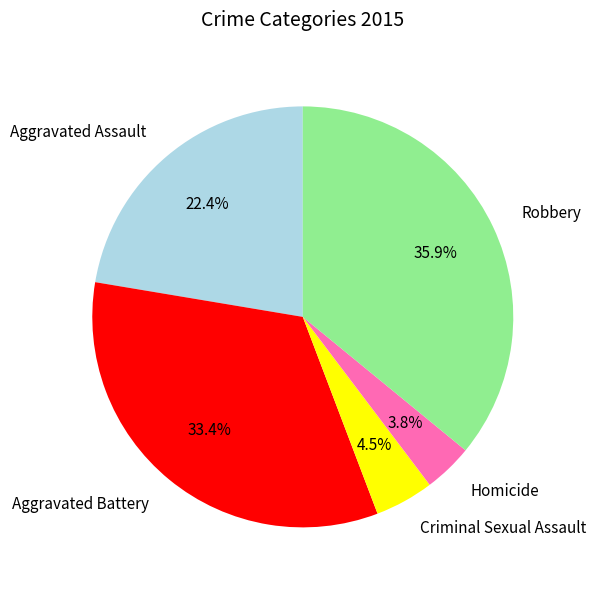

Does Aggravated Battery represent more than half of the total?

No